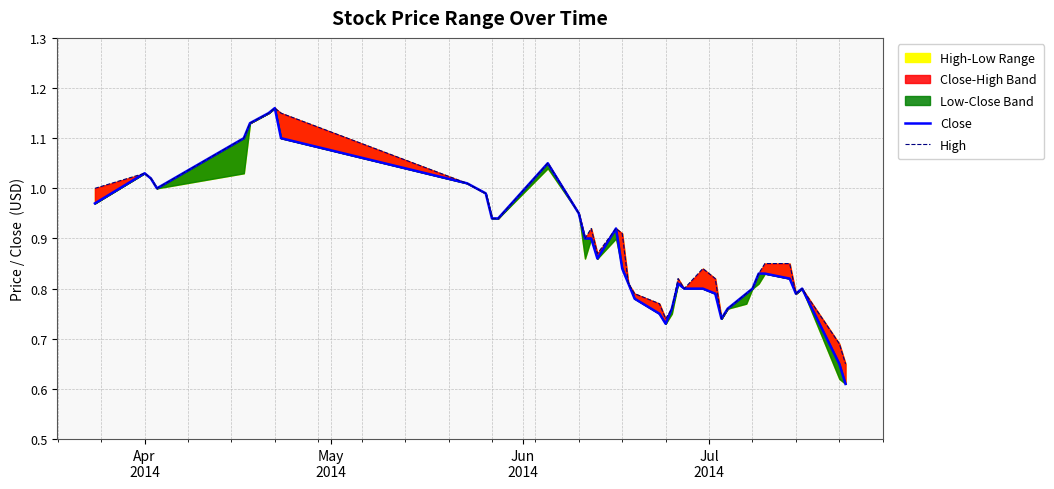

True or false: High and Close cross at least once.

False